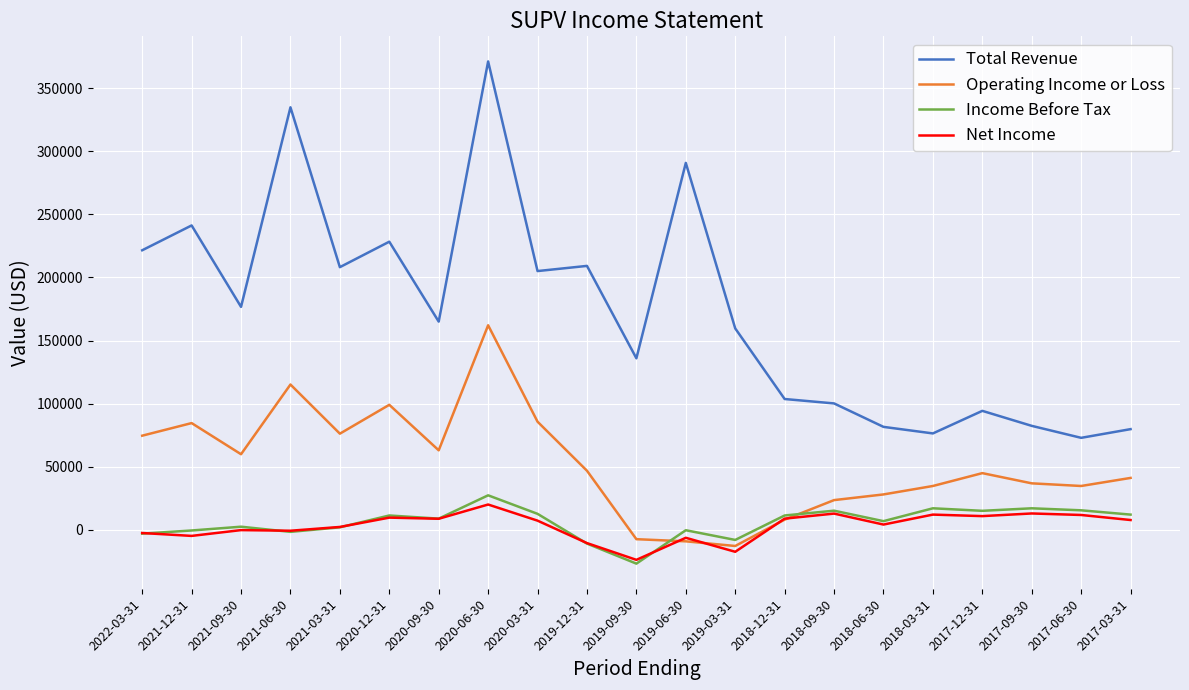

Is the value of Operating Income or Loss at 2017-09-30 greater than the value of Net Income at 2017-03-31?

Yes